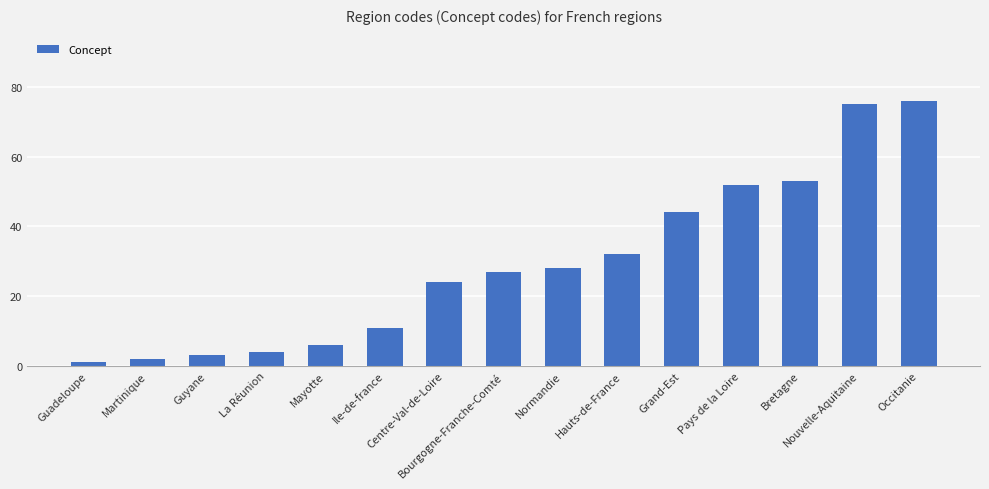

How many bars are there in total?

15